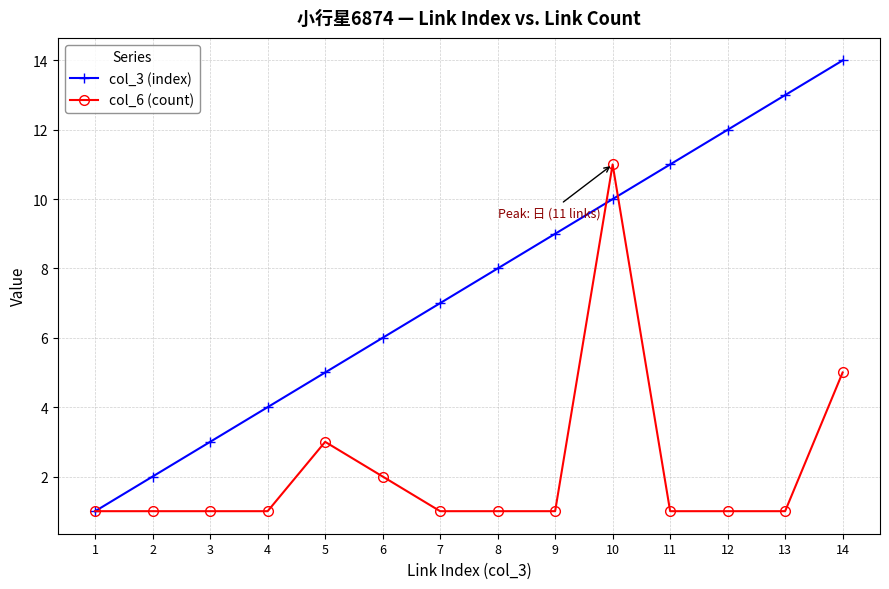

The col_6 (count) series shows 1 at 3. True or false?

True